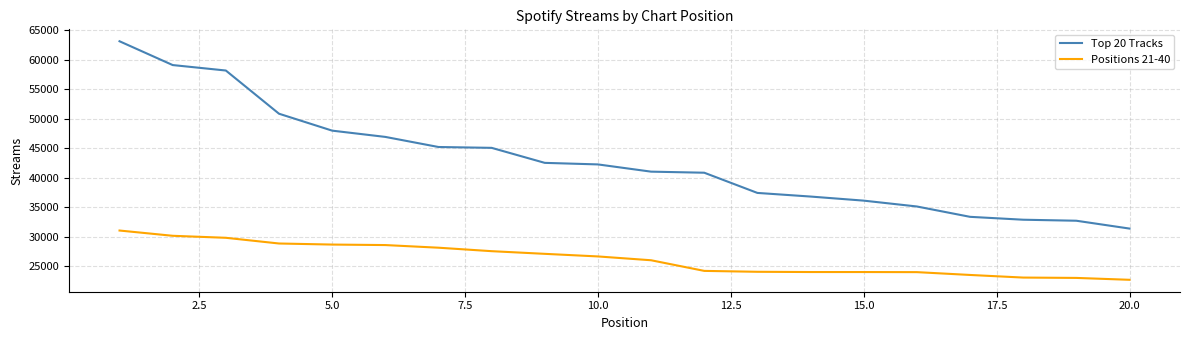

What is the minimum value shown in the chart?

22668